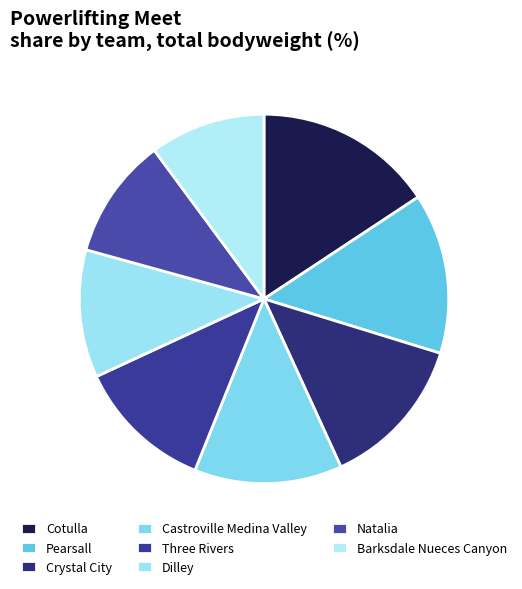

Rank the categories by value from highest to lowest.

Cotulla, Pearsall, Crystal City, Castroville Medina Valley, Three Rivers, Dilley, Natalia, Barksdale Nueces Canyon